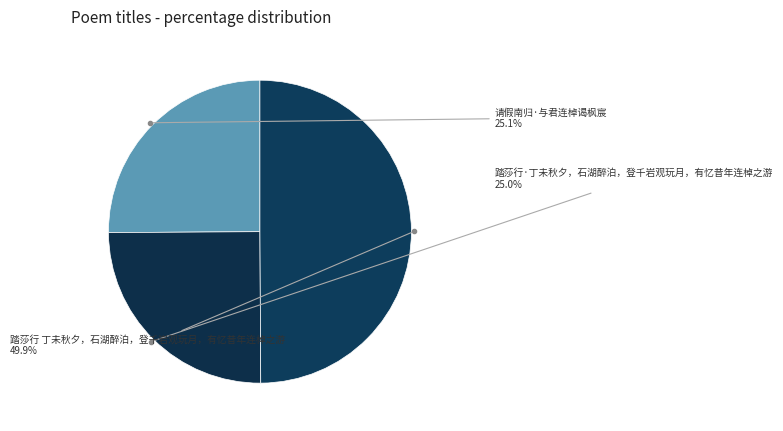

What is the total percentage of 踏莎行 丁未秋夕，石湖醉泊，登千岩观玩月，有忆昔年连棹之游 and 踏莎行·丁未秋夕，石湖醉泊，登千岩观玩月，有忆昔年连棹之游?

74.9%